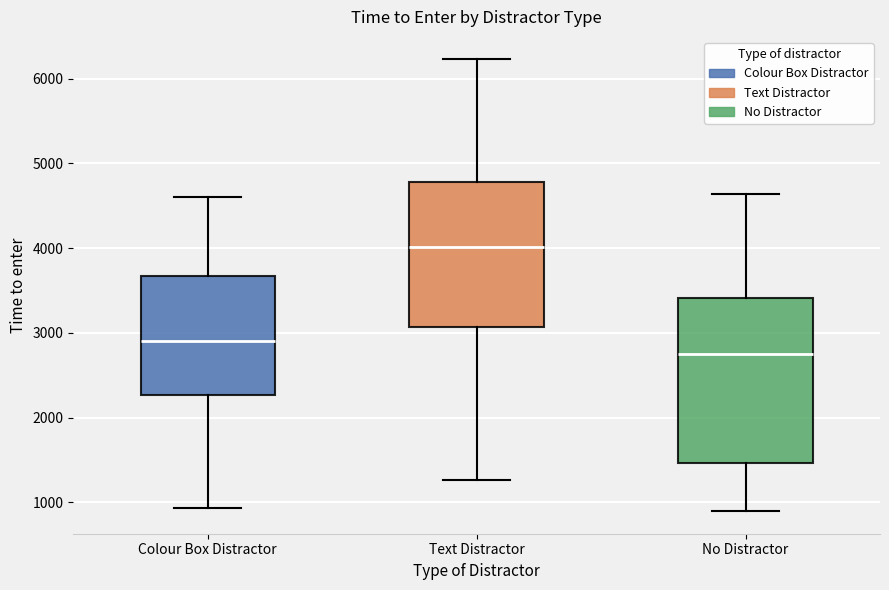

Reading left to right, transcribe this box plot: for each box, give where its median line is, the range the box spans, and where its two whiskers end, as read against the y-axis. The values are not printed on the chart, so give them approximately, as read against the axis.

Colour Box Distractor: median 2900, box 2300 to 3700, whiskers 900 to 4600
Text Distractor: median 4000, box 3100 to 4800, whiskers 1300 to 6200
No Distractor: median 2800, box 1500 to 3400, whiskers 900 to 4600